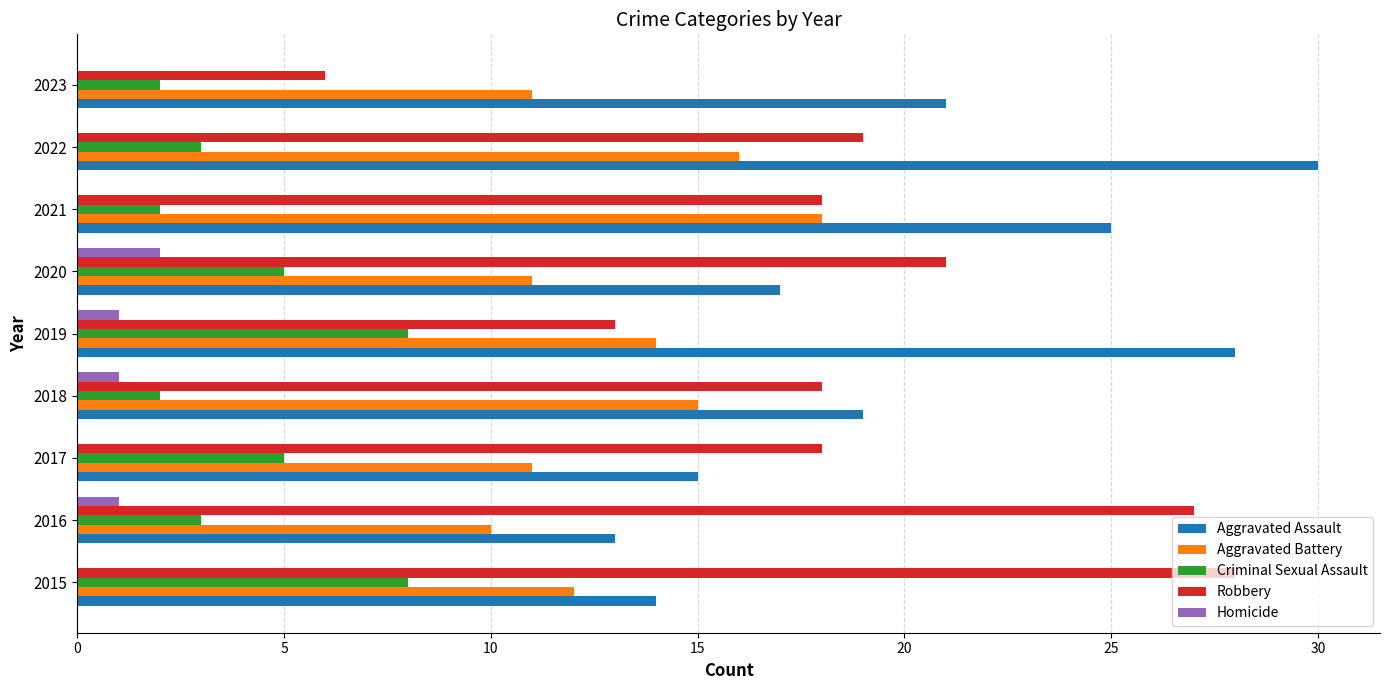

Is it true that Robbery equals 13 at 2019?

True